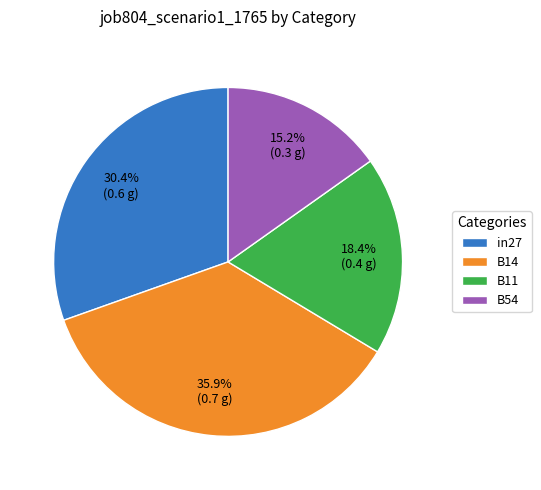

What is the largest slice in the pie chart?

B14